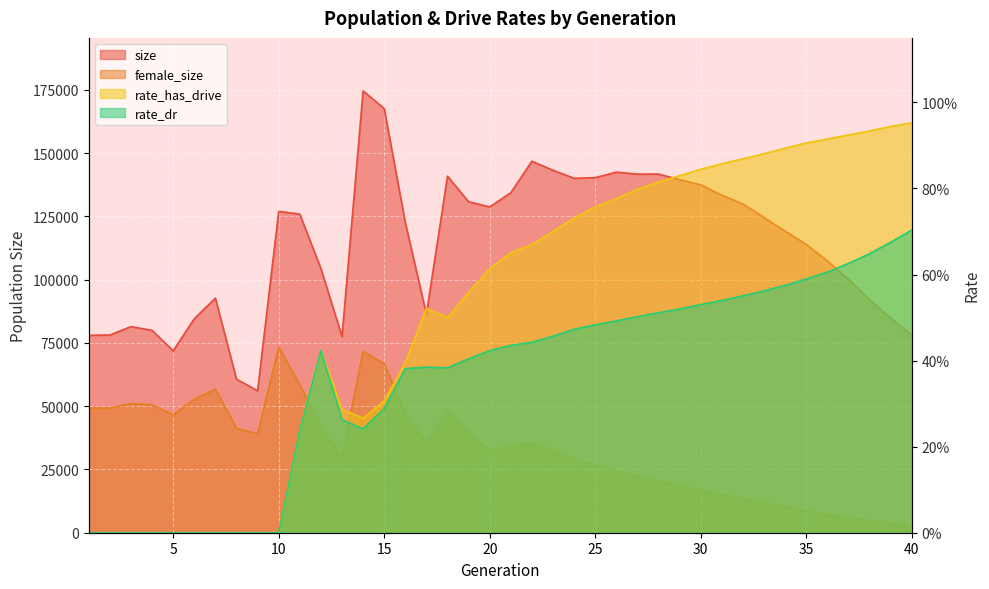

Reading right to left, what are all the values shown in this chart?

size: 40=78172.0	39=84774.0	38=92061.0	37=100170.0	36=107408.0	35=113969.0	34=119185.0	33=124550.0	32=129937.0	31=133383.0	30=137493.0	29=139518.0	28=141758.0	27=141714.0	26=142517.0	25=140333.0	24=140080.0	23=143249.0	22=146818.0	21=134371.0	20=128755.0	19=130822.0	18=140903.0	17=86357.0	16=122580.0	15=167650.0	14=174612.0	13=77531.0	12=104451.0	11=125933.0	10=126984.0	9=56094.0	8=60693.0	7=92707.0	6=84577.0	5=71870.0	4=79969.0	3=81464.0	2=78142.0	1=78011.0
female_size: 40=2906.0	39=3717.0	38=4774.0	37=5918.0	36=7206.0	35=8707.0	34=10477.0	33=11943.0	32=13448.0	31=15150.0	30=17012.0	29=18693.0	28=20523.0	27=22377.0	26=24516.0	25=26855.0	24=28597.0	23=32690.0	22=35585.0	21=34443.0	20=32608.0	19=39376.0	18=47666.0	17=35434.0	16=47214.0	15=66836.0	14=71659.0	13=29915.0	12=41887.0	11=58483.0	10=73339.0	9=39108.0	8=41283.0	7=56753.0	6=52796.0	5=46635.0	4=50545.0	3=51065.0	2=49256.0	1=49291.0
rate_dr: 40=0.7	39=0.7	38=0.6	37=0.6	36=0.6	35=0.6	34=0.6	33=0.6	32=0.6	31=0.5	30=0.5	29=0.5	28=0.5	27=0.5	26=0.5	25=0.5	24=0.5	23=0.5	22=0.4	21=0.4	20=0.4	19=0.4	18=0.4	17=0.4	16=0.4	15=0.3	14=0.2	13=0.3	12=0.4	11=0.2	10=0.0	9=0.0	8=0.0	7=0.0	6=0.0	5=0.0	4=0.0	3=0.0	2=0.0	1=0.0
rate_has_drive: 40=1.0	39=0.9	38=0.9	37=0.9	36=0.9	35=0.9	34=0.9	33=0.9	32=0.9	31=0.9	30=0.8	29=0.8	28=0.8	27=0.8	26=0.8	25=0.8	24=0.7	23=0.7	22=0.7	21=0.7	20=0.6	19=0.6	18=0.5	17=0.5	16=0.4	15=0.3	14=0.3	13=0.3	12=0.4	11=0.2	10=0.0	9=0.0	8=0.0	7=0.0	6=0.0	5=0.0	4=0.0	3=0.0	2=0.0	1=0.0